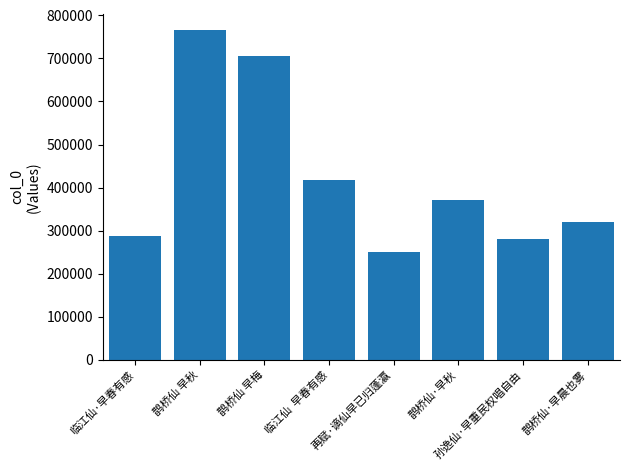

What is the sum of the values at 鹊桥仙 早秋 and 孙逸仙·早重民权唱自由?

1047165